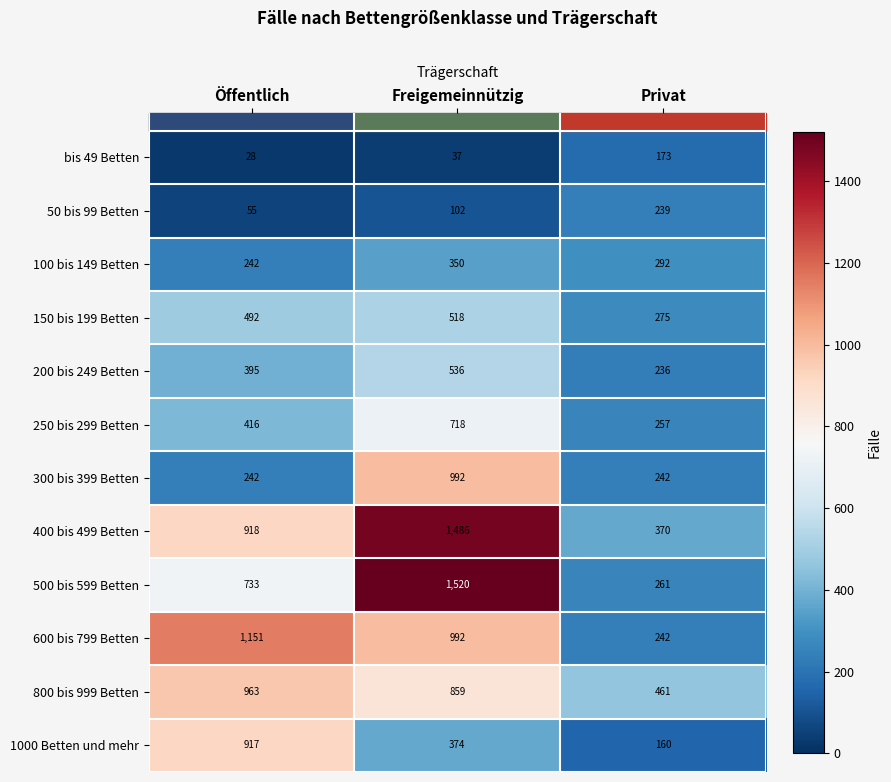

Which category has the lowest value in the 200 bis 249 Betten series?

Privat